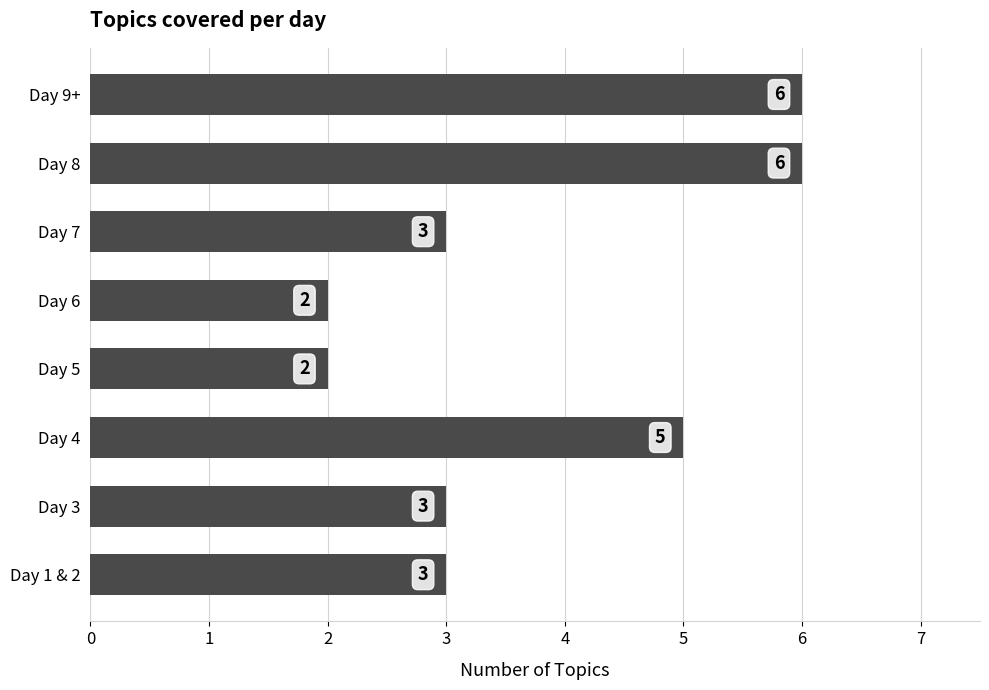

How many values are between 3 and 6?

6